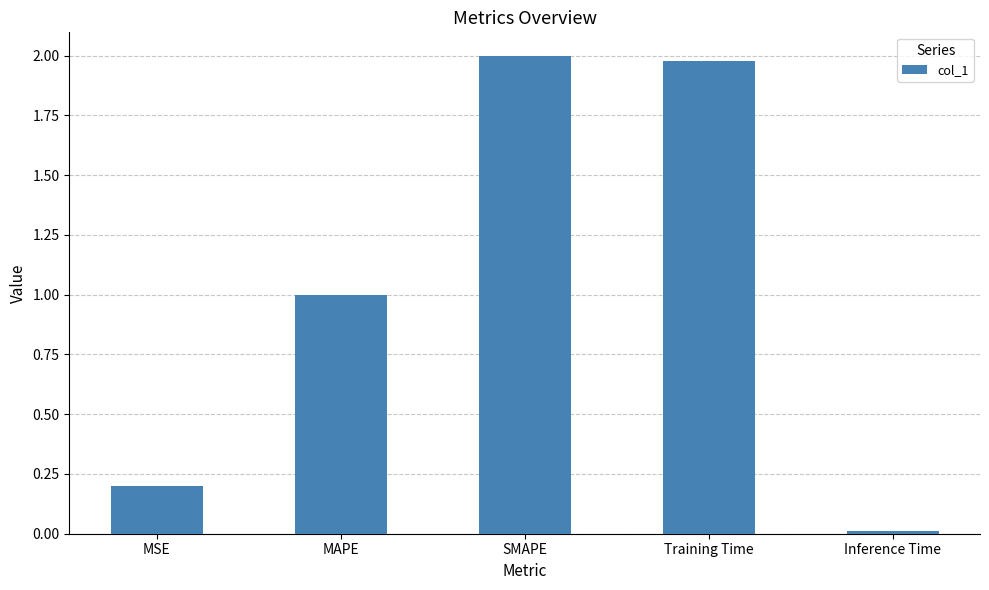

True or false: the data shows 0.0 at Inference Time.

True